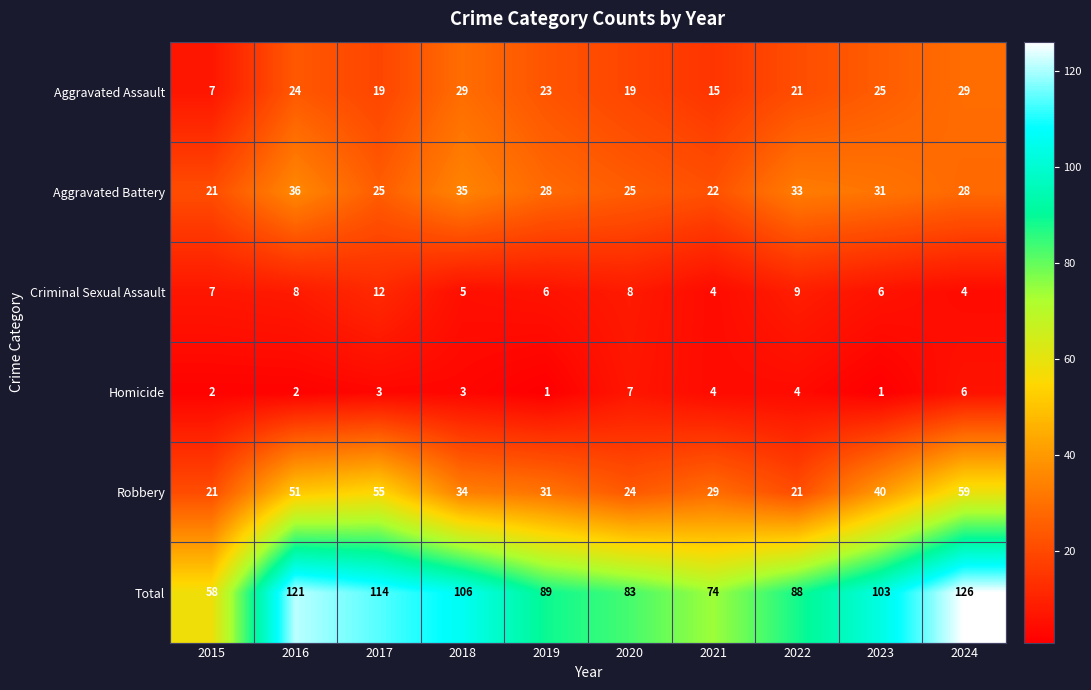

How many distinct data groups are displayed?

6